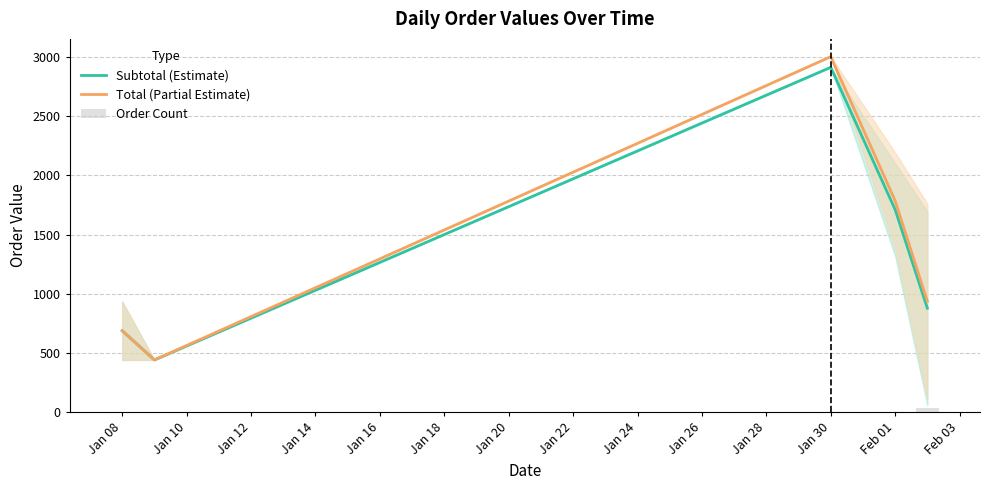

Reading left to right, list all the values displayed in this chart.

Subtotal (Estimate): 688.5	442.0	2913.0	1711.5	878.7
Total (Partial Estimate): 688.5	442.0	3003.0	1786.5	937.1
Order Count: 2.0	1.0	1.0	2.0	34.0